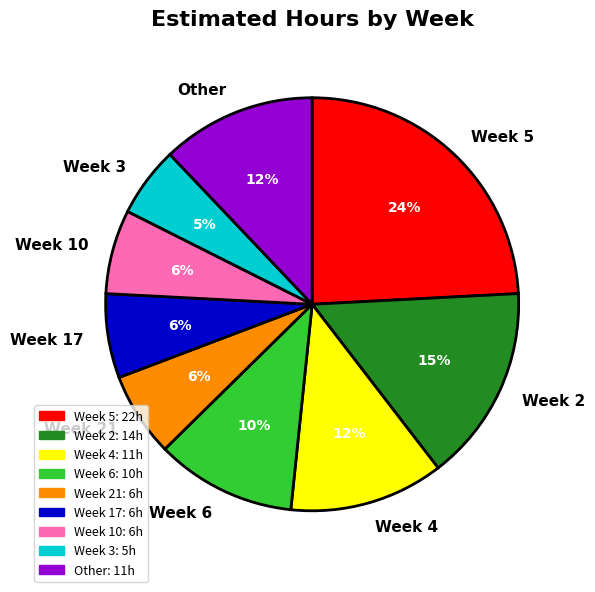

What is the largest slice in the pie chart?

Week 5